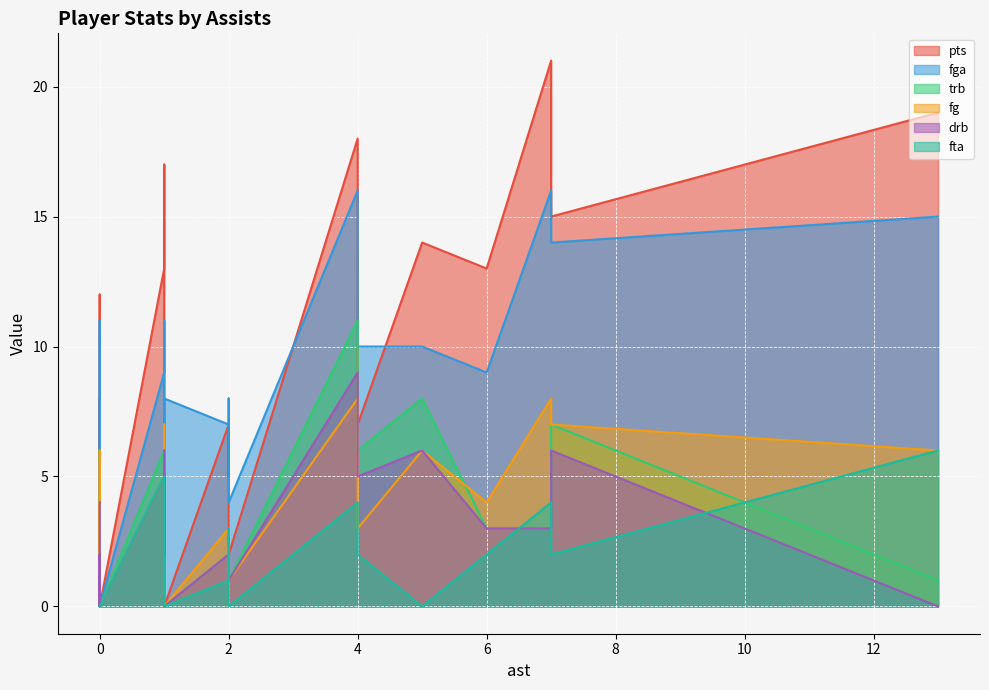

Which series has the largest total across all categories?

pts